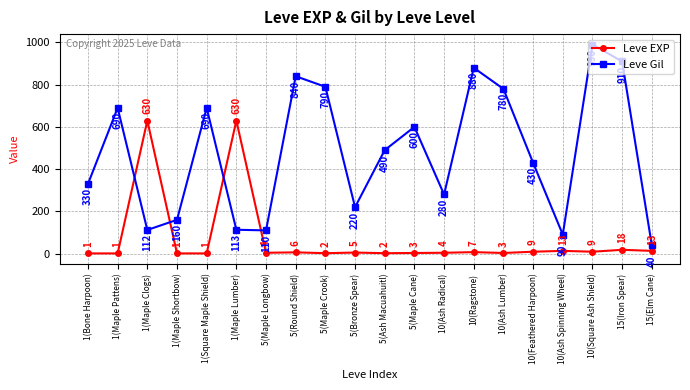

Where do Leve EXP and Leve Gil first cross each other?

1(Maple Pattens) and 1(Maple Clogs)